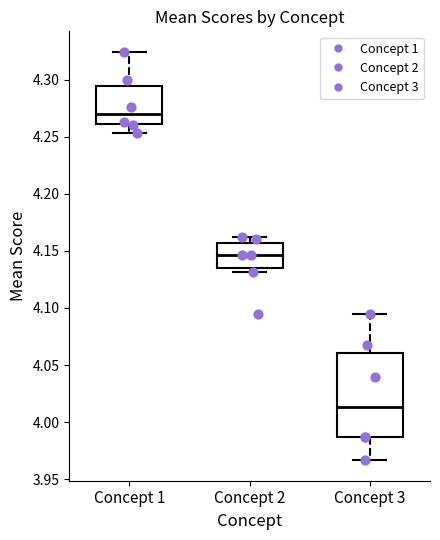

Which box has the lowest median line?

Concept 3